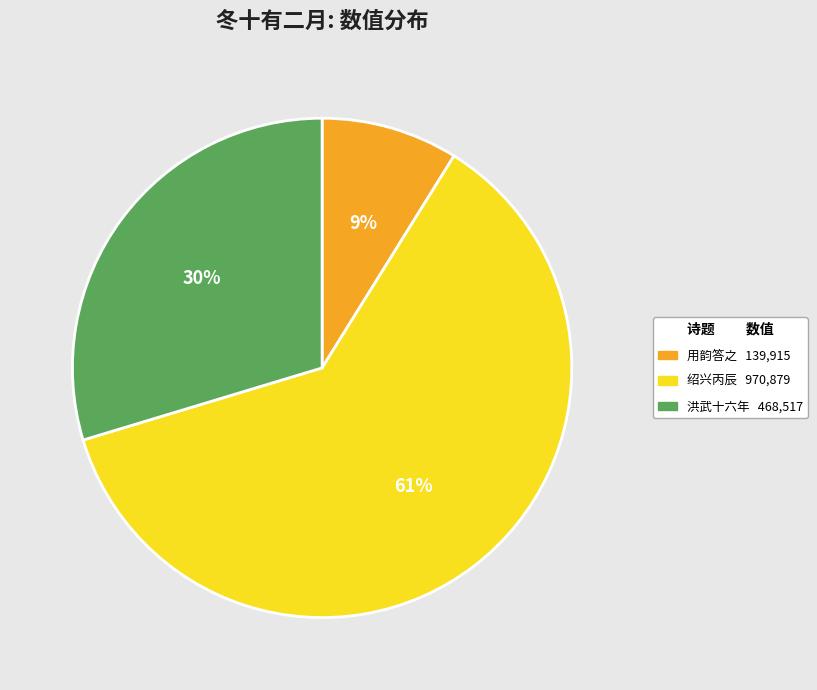

To the nearest percent, what is the average slice percentage?

33%